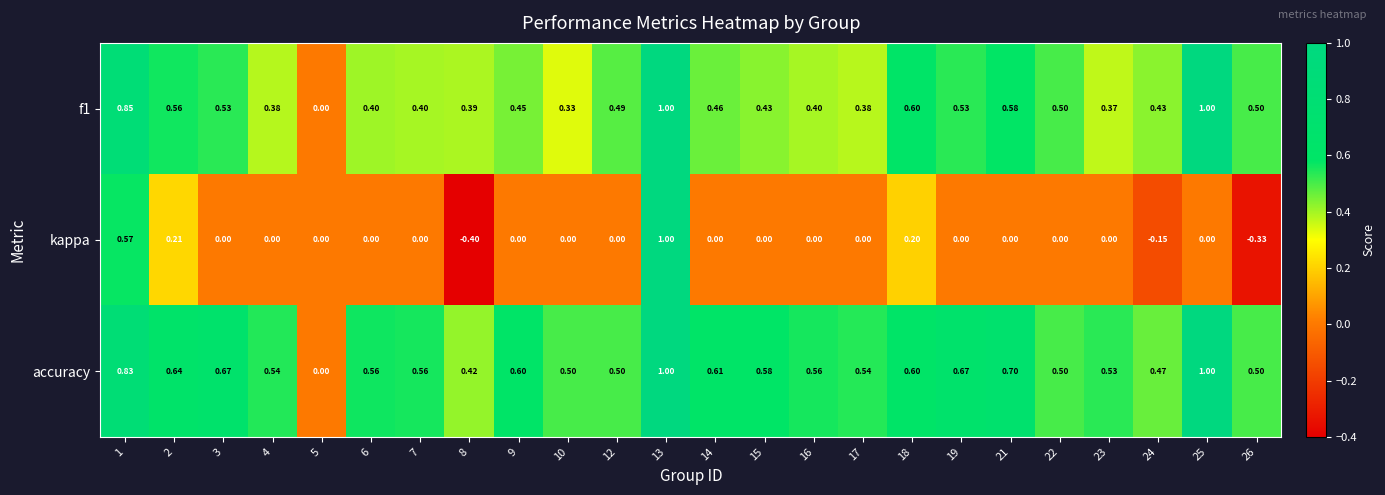

Which series has the largest range (max minus min)?

kappa